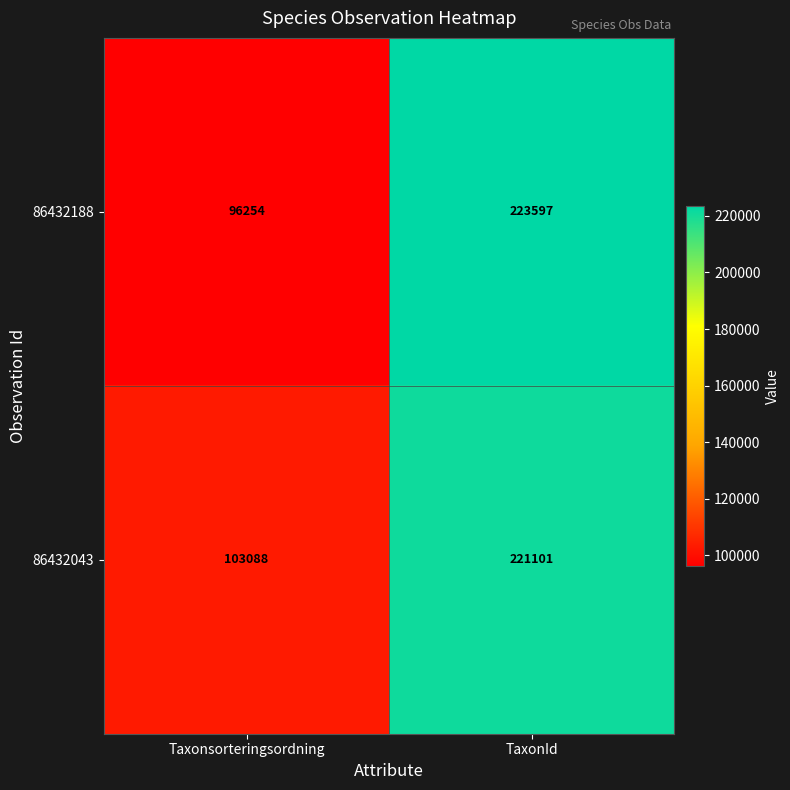

The value of 86432043 at TaxonId is 145935. True or false?

False